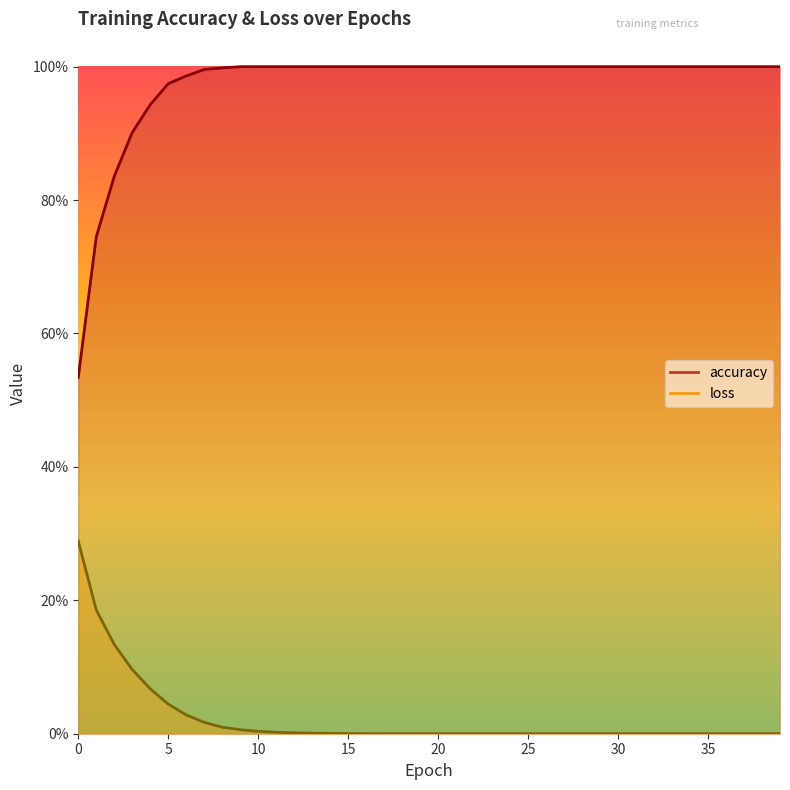

Reading right to left, transcribe all the data shown in this chart.

accuracy: 1.0	1.0	1.0	1.0	1.0	1.0	1.0	1.0	1.0	1.0	1.0	1.0	1.0	1.0	1.0	1.0	1.0	1.0	1.0	1.0	1.0	1.0	1.0	1.0	1.0	1.0	1.0	1.0	1.0	1.0	1.0	1.0	1.0	1.0	1.0	0.9	0.9	0.8	0.7	0.5
loss: 0.0	0.0	0.0	0.0	0.0	0.0	0.0	0.0	0.0	0.0	0.0	0.0	0.0	0.0	0.0	0.0	0.0	0.0	0.0	0.0	0.0	0.0	0.0	0.0	0.0	0.0	0.0	0.0	0.0	0.0	0.0	0.0	0.0	0.0	0.0	0.1	0.1	0.1	0.2	0.3